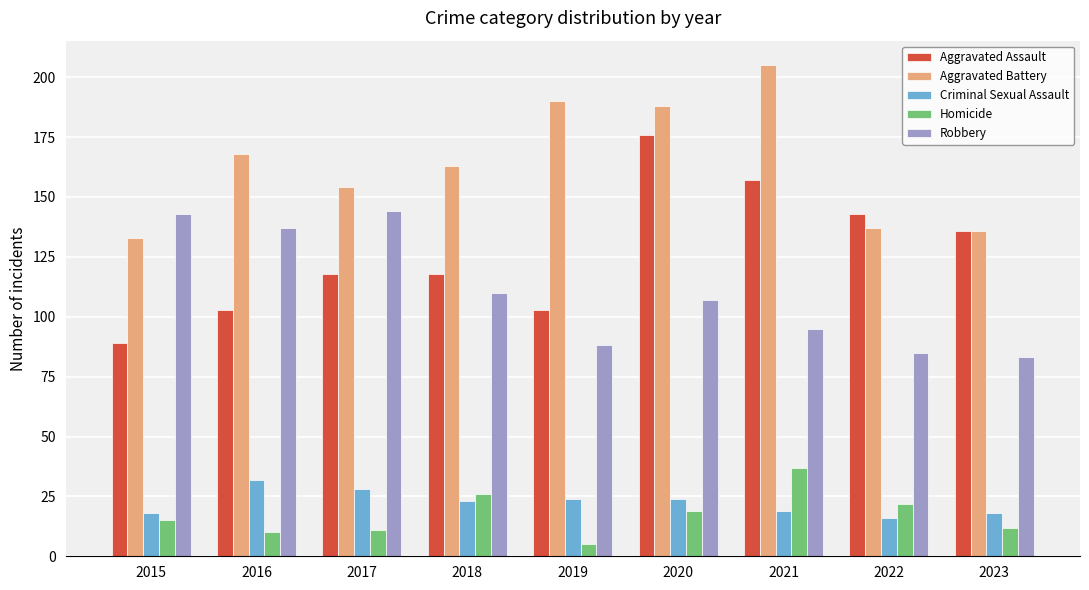

How many bars are there in total?

45